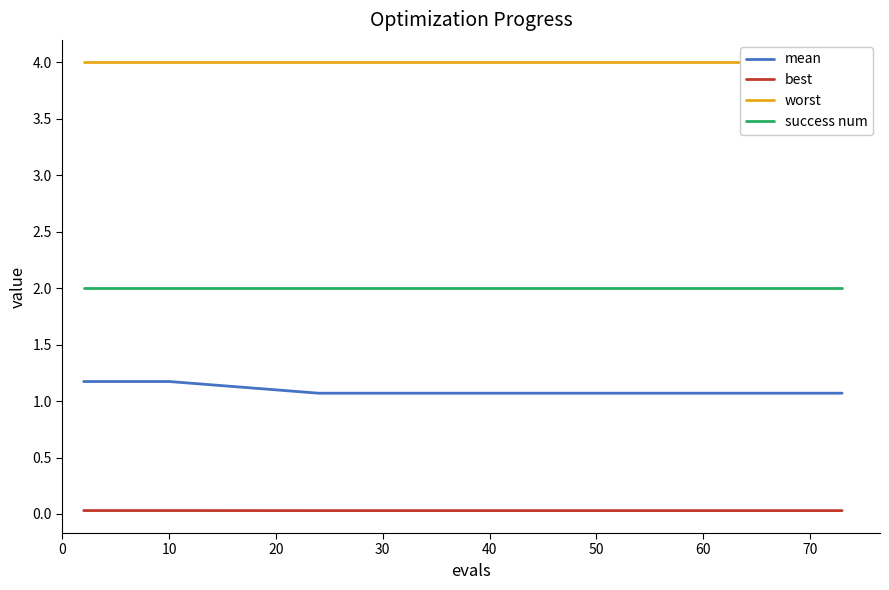

What is the highest value of the mean series?

1.2